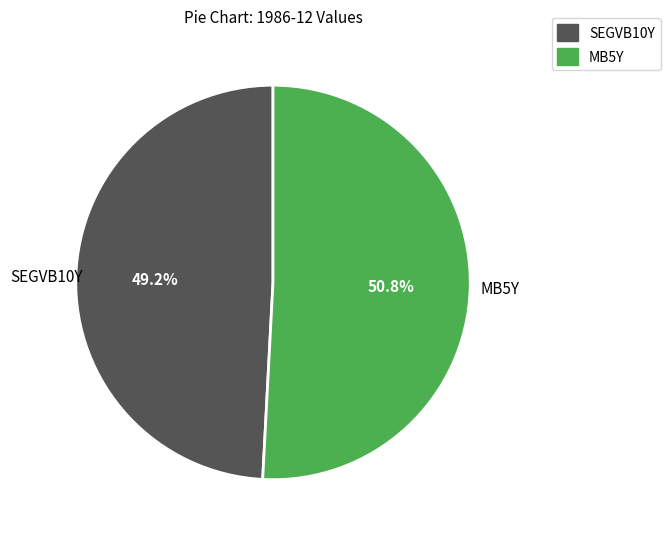

Which category has the biggest portion of the pie?

MB5Y